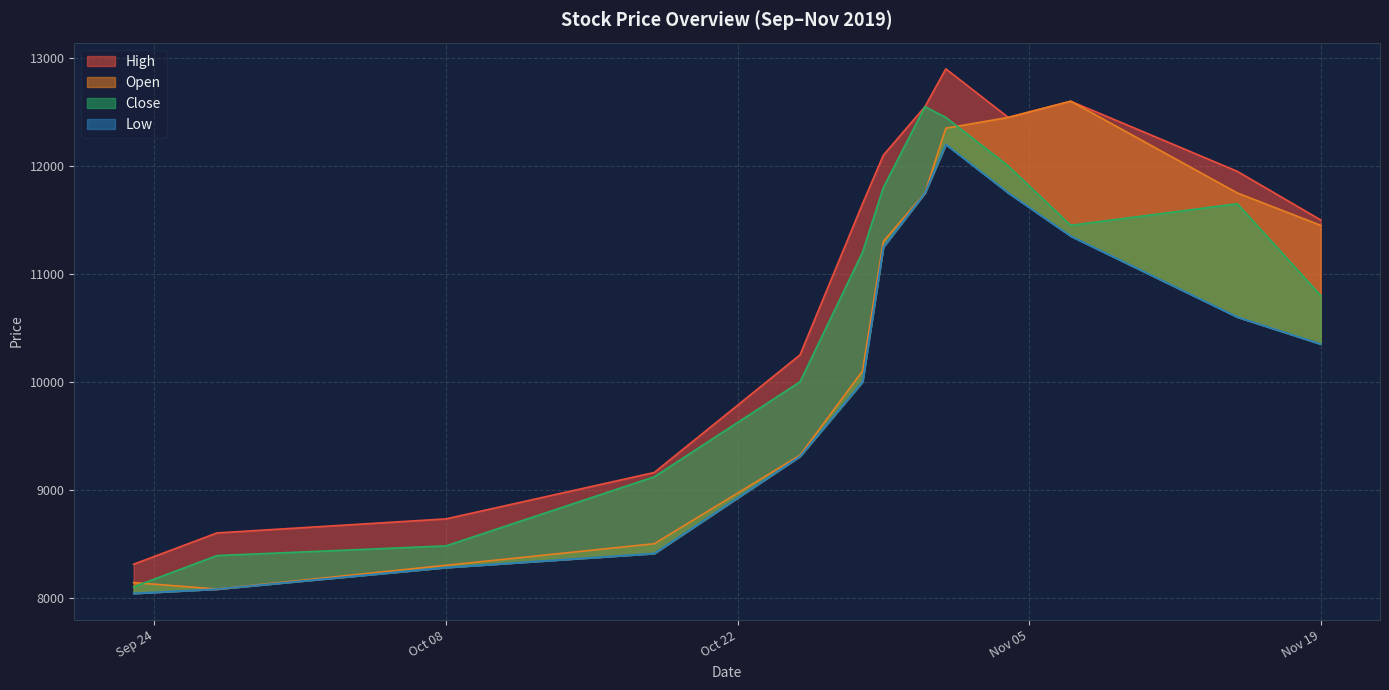

Does the chart display data point markers on the line(s)?

No